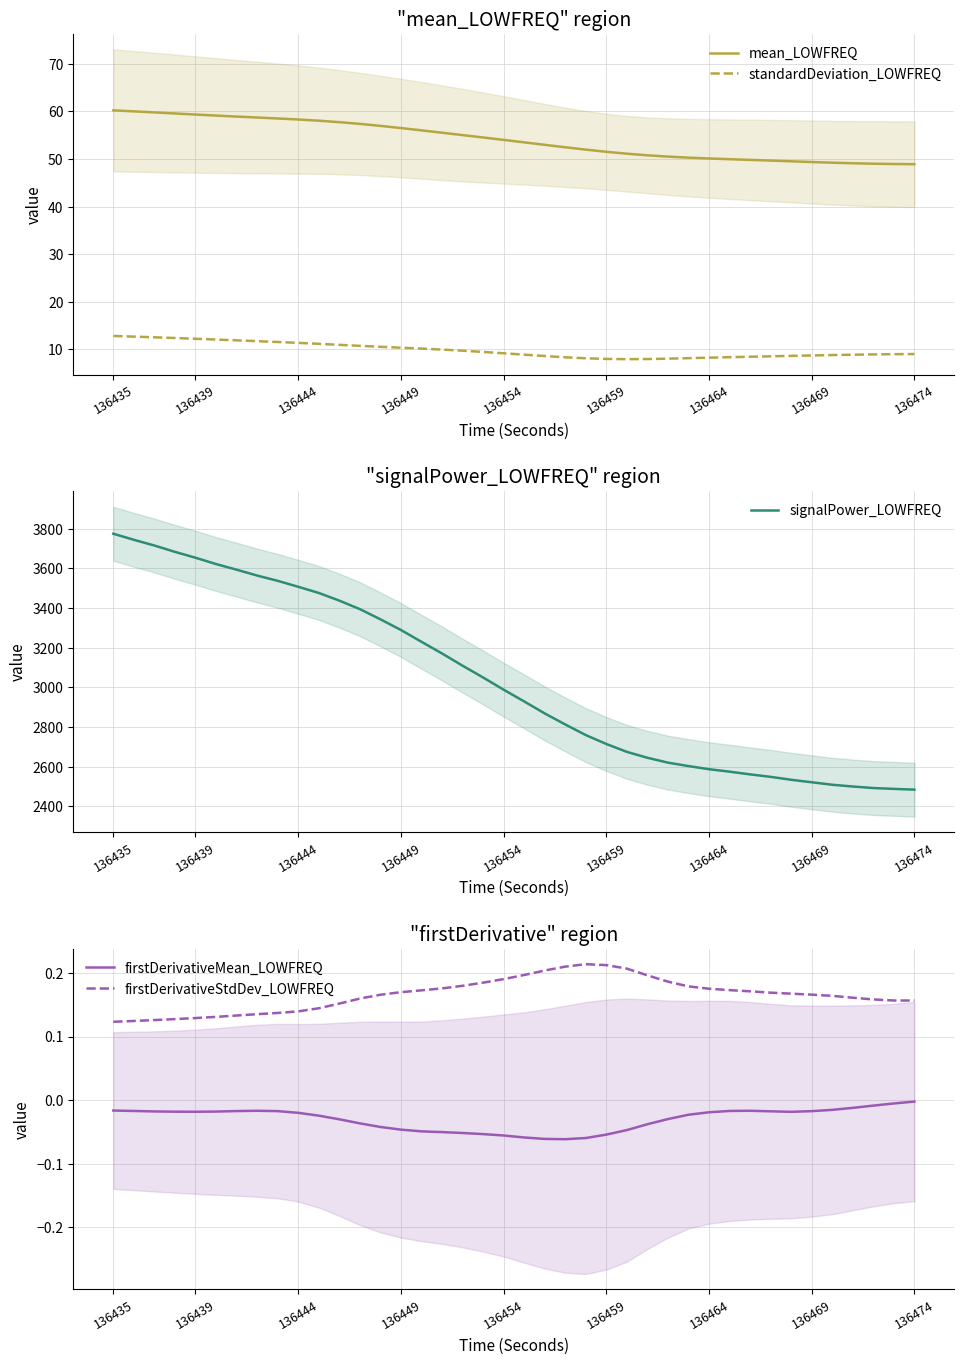

Which series has the largest range (max minus min)?

signalPower_LOWFREQ